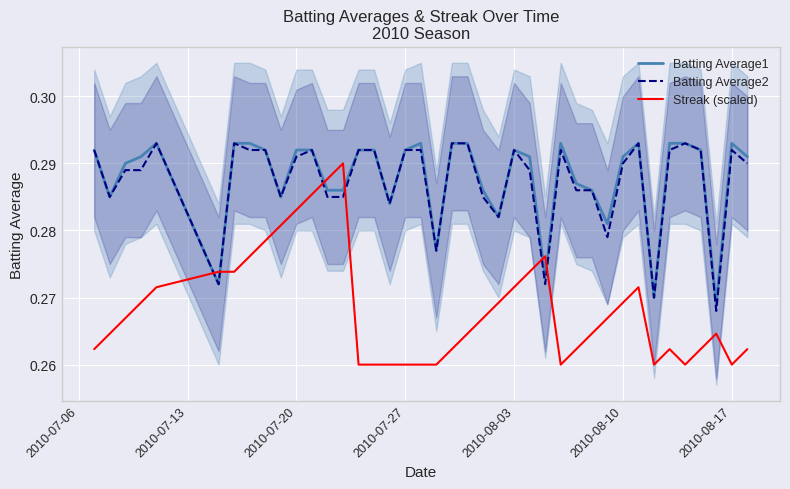

Which series ends up on top after the final intersection of Batting Average1 and Streak (scaled)?

Batting Average1